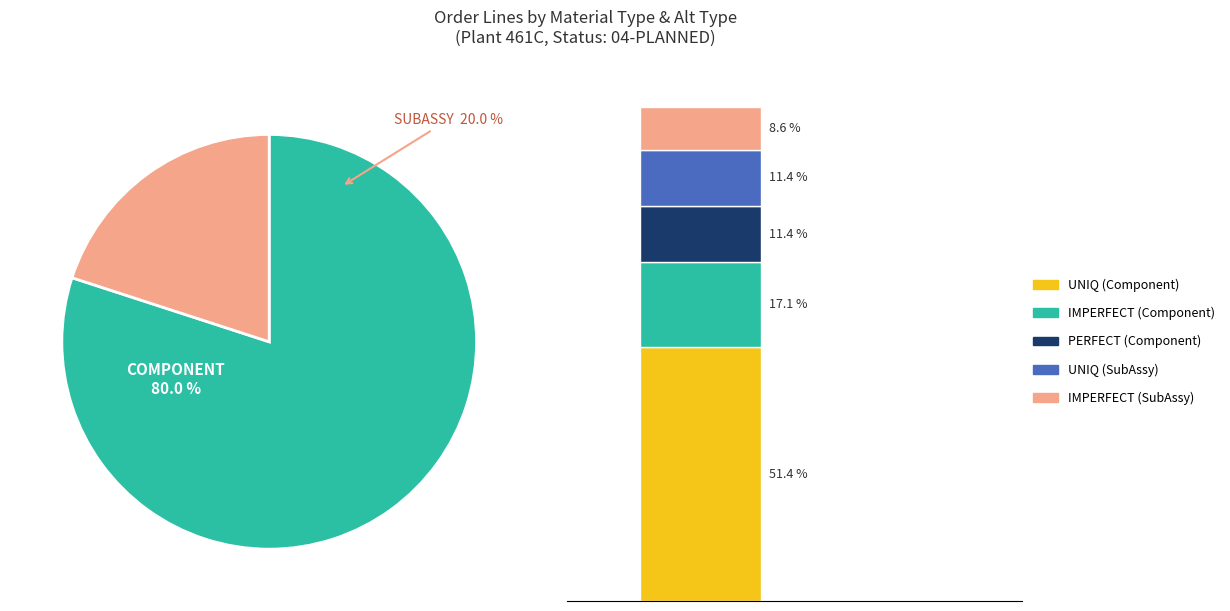

What percentage do SUBASSY and COMPONENT together represent?

100.0%